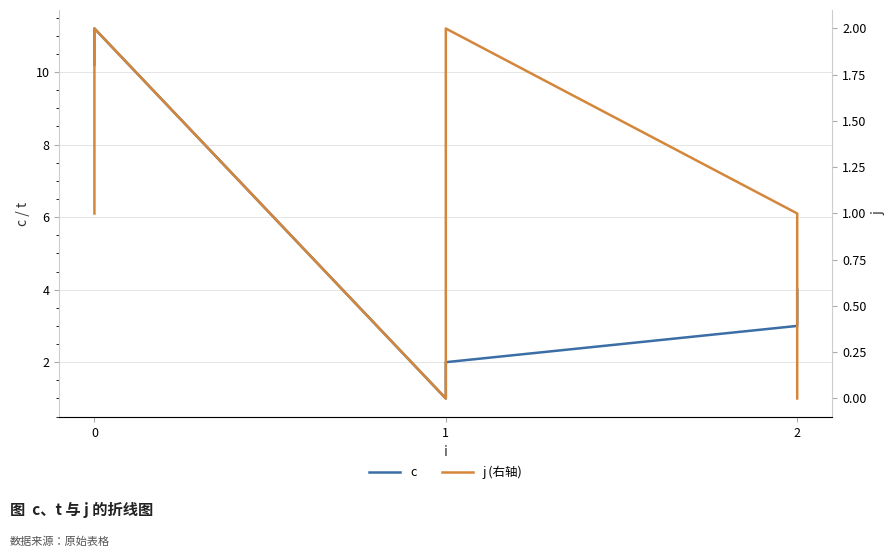

Which category has the lowest value in the c series?

1